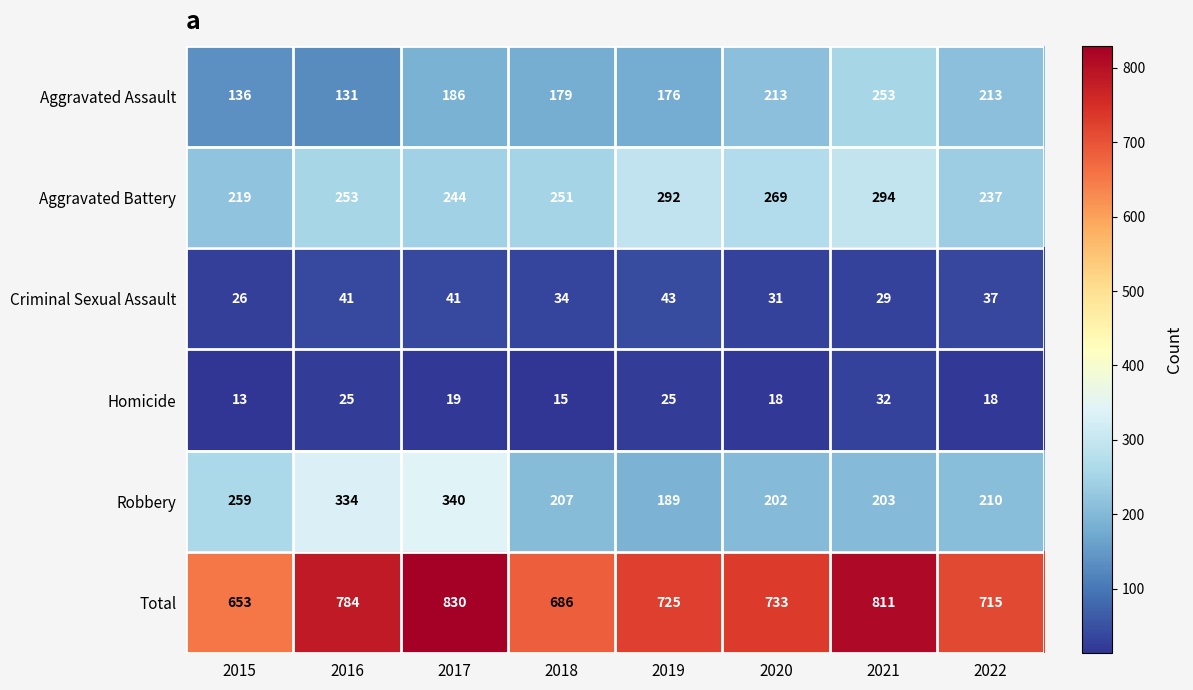

How many series are shown in this chart?

6